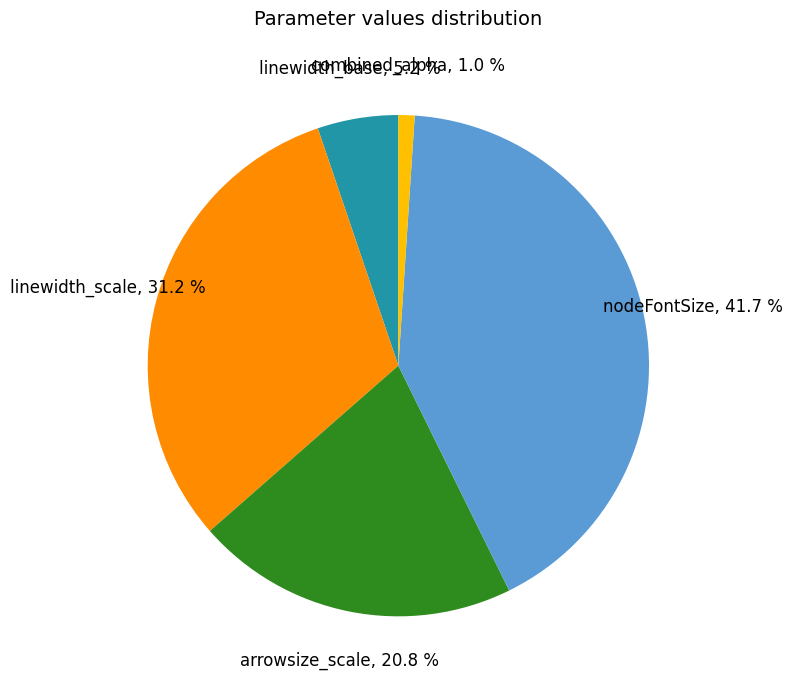

What portion of the pie excludes linewidth_base?

94.8%